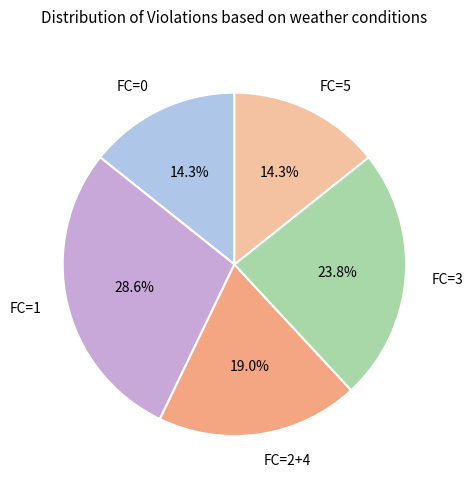

How much of the chart is everything except FC=2+4?

81.0%